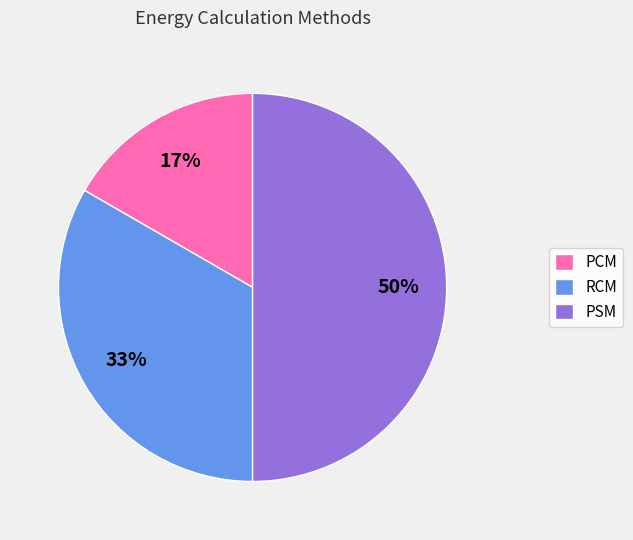

Combined, do RCM and PSM account for over 50%?

Yes